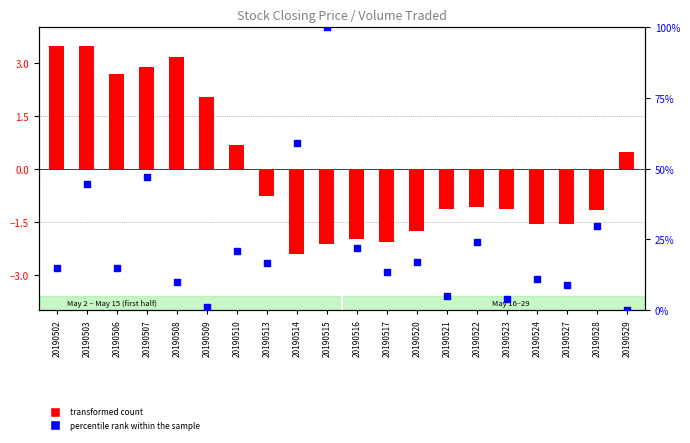

At which category is the sum across all series the highest?

20190515